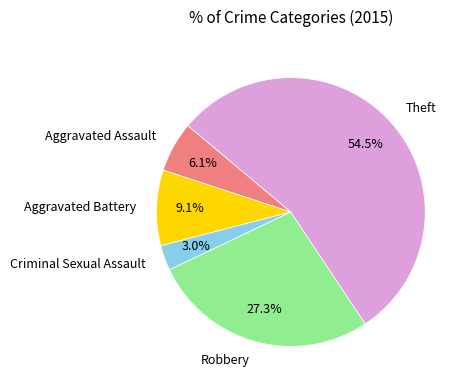

What percentage do Aggravated Assault and Theft together represent?

60.6%